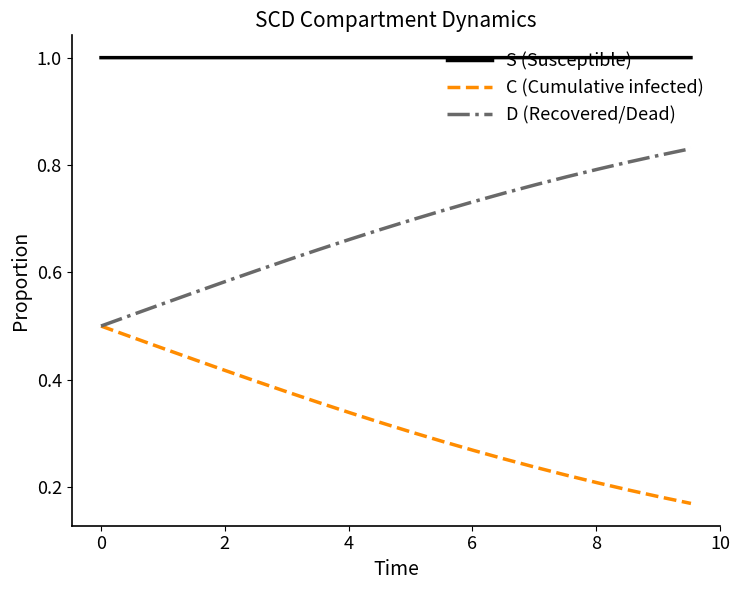

True or false: D (Recovered/Dead) and S (Susceptible) cross at least once.

False